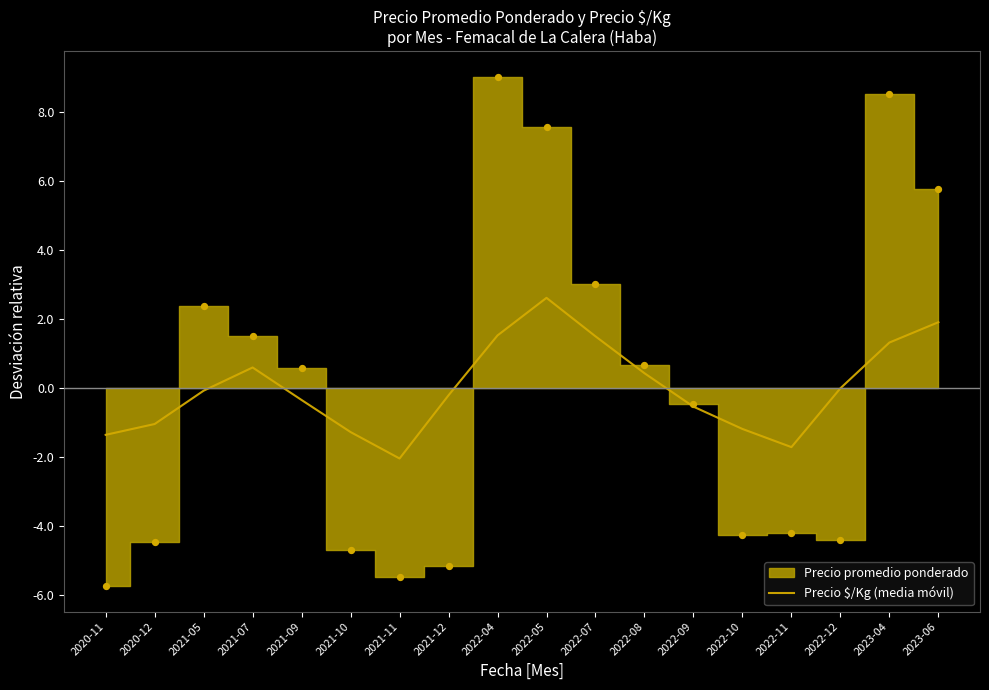

Between 2022-07 and 2021-12, which is larger?

2022-07